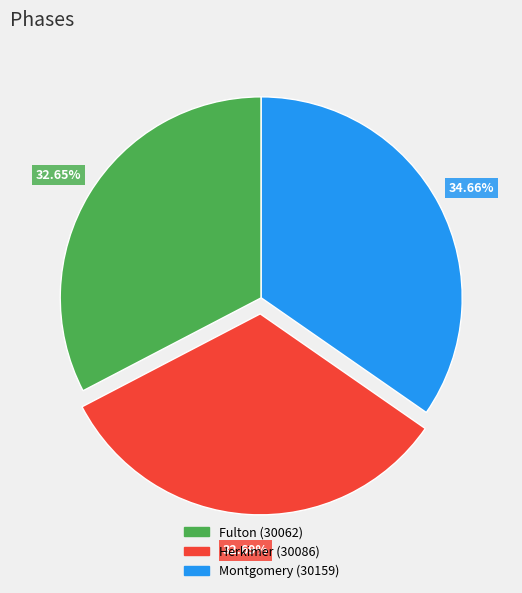

Does Fulton (30062) represent more than half of the total?

No